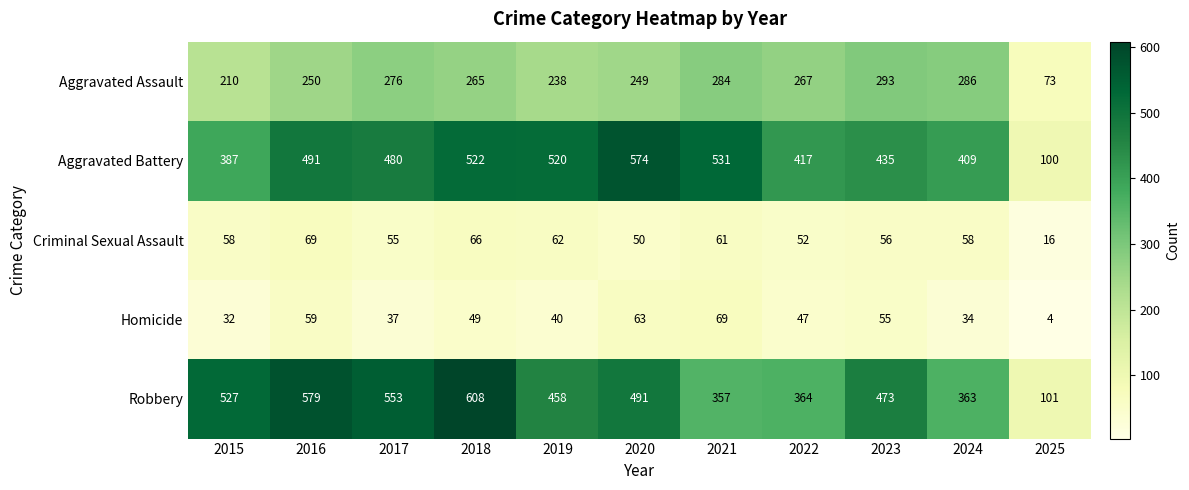

Is the value of Aggravated Assault at 2015 greater than the value of Robbery at 2017?

No